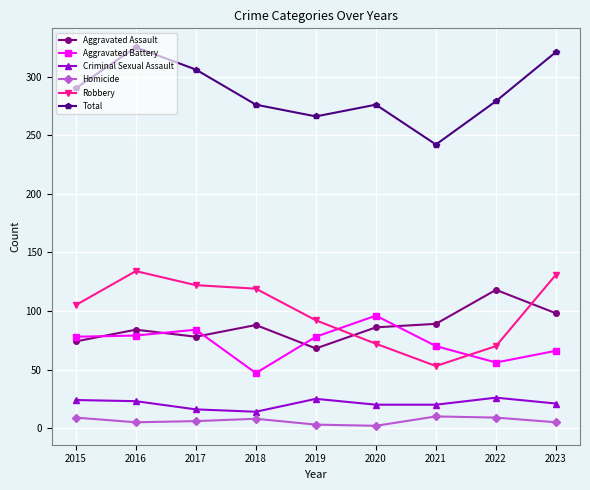

Which series changed the most between 2016 and 2022?

Robbery